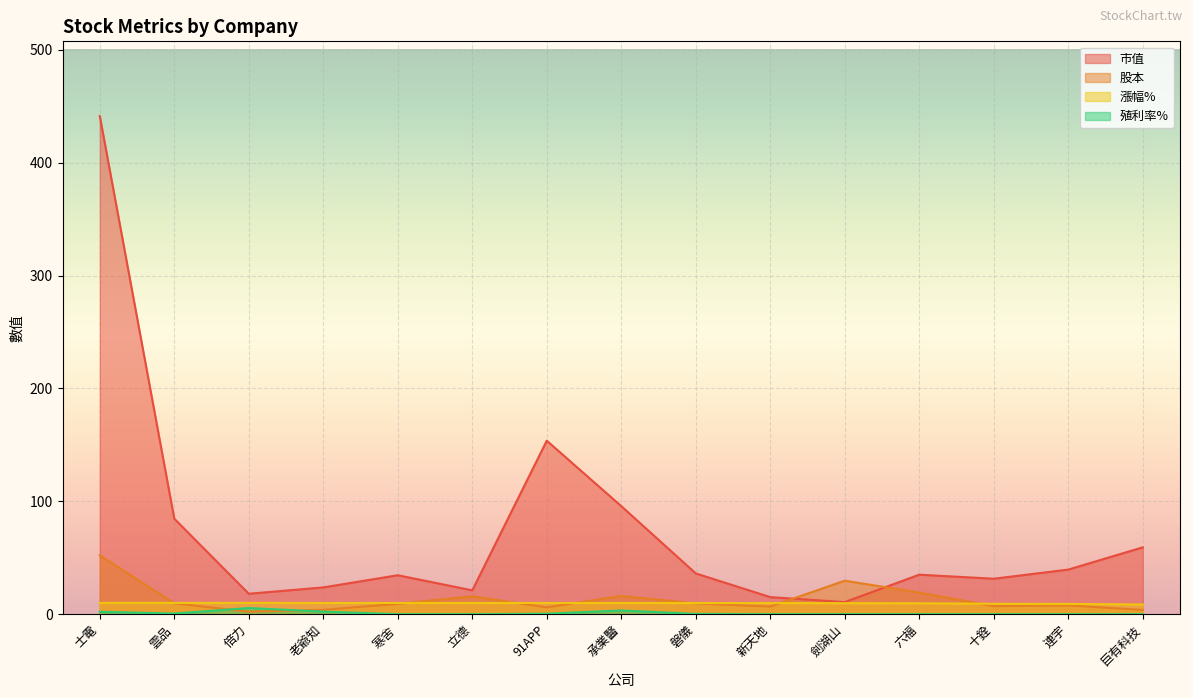

At which label is 股本 closest to 27?

劍湖山